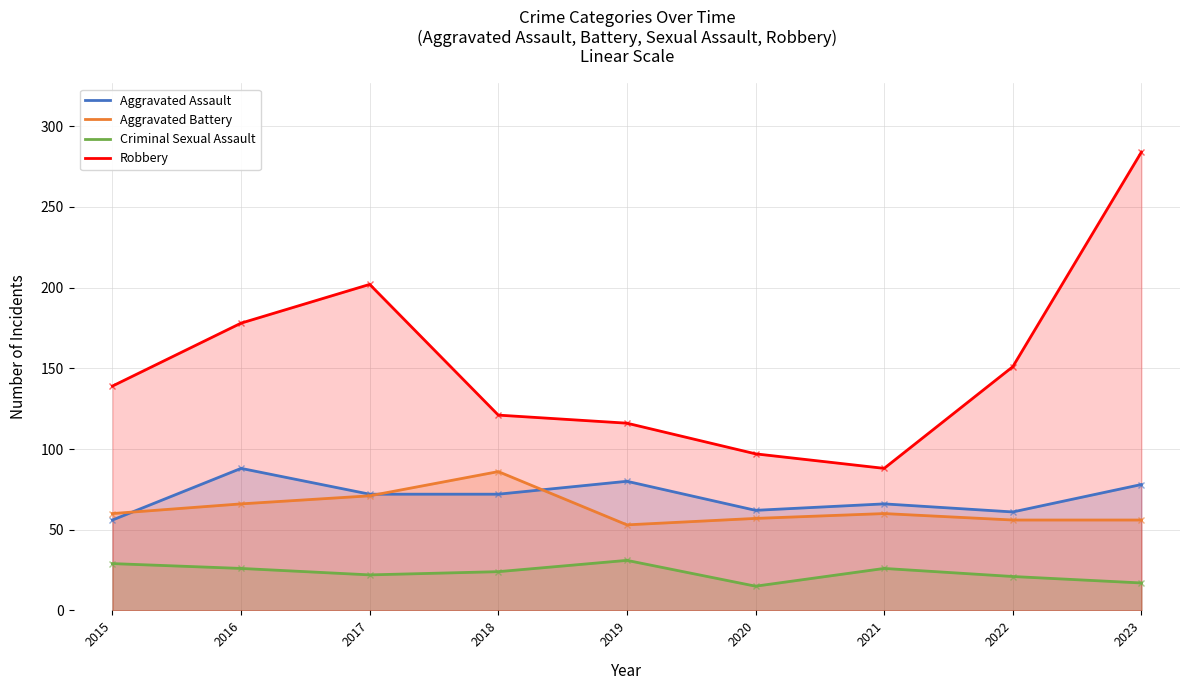

What is the minimum value shown in the chart?

15